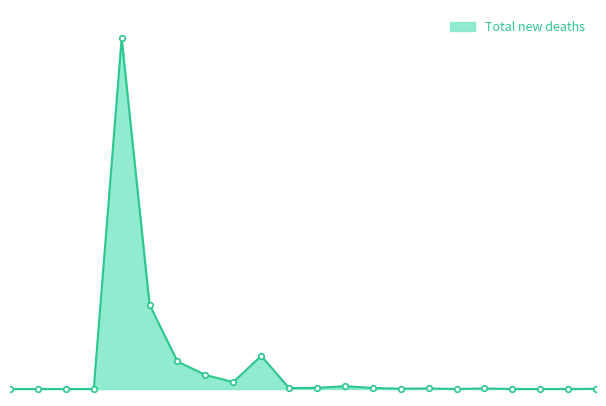

How many lines are shown in the chart?

1